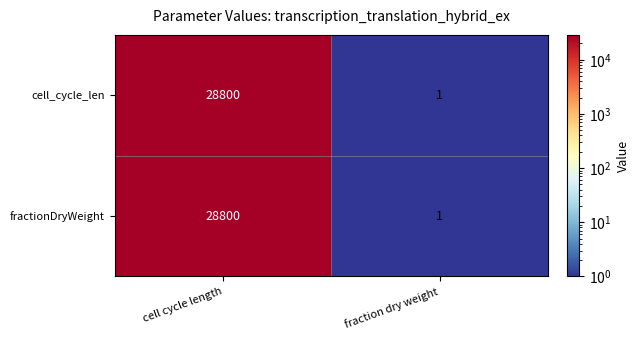

The value of cell_cycle_len at fraction dry weight is 0. True or false?

False